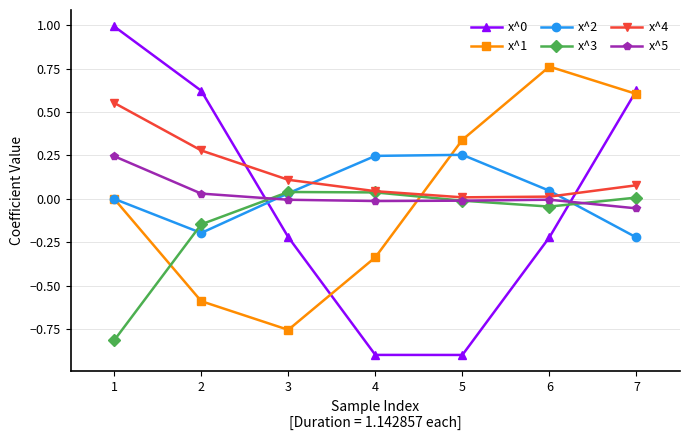

Which series has the largest total across all categories?

x^4